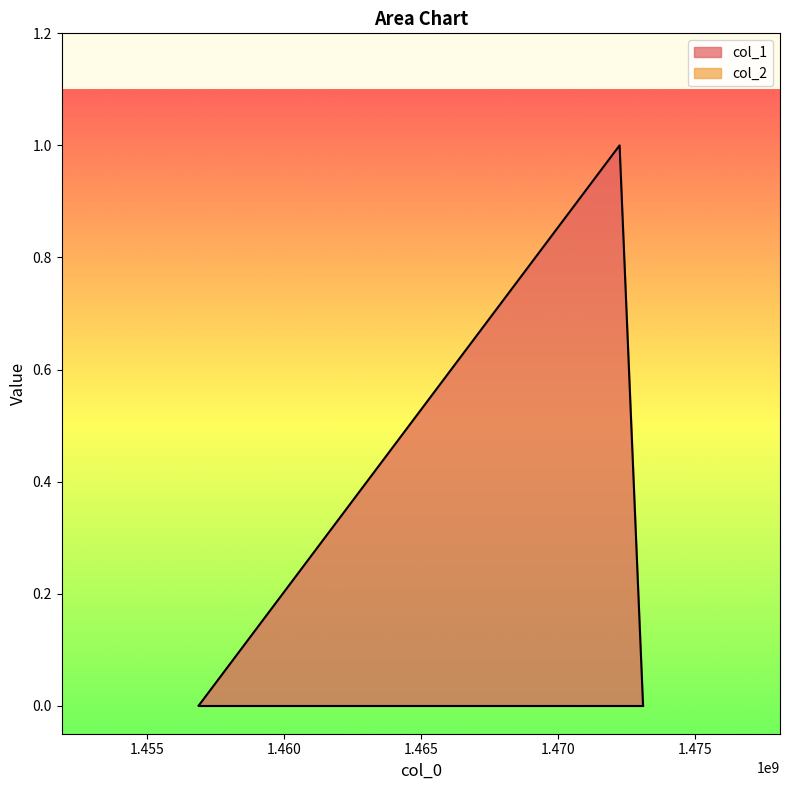

Rank the categories by value from highest to lowest.

1472242907, 1456873439, 1473099768